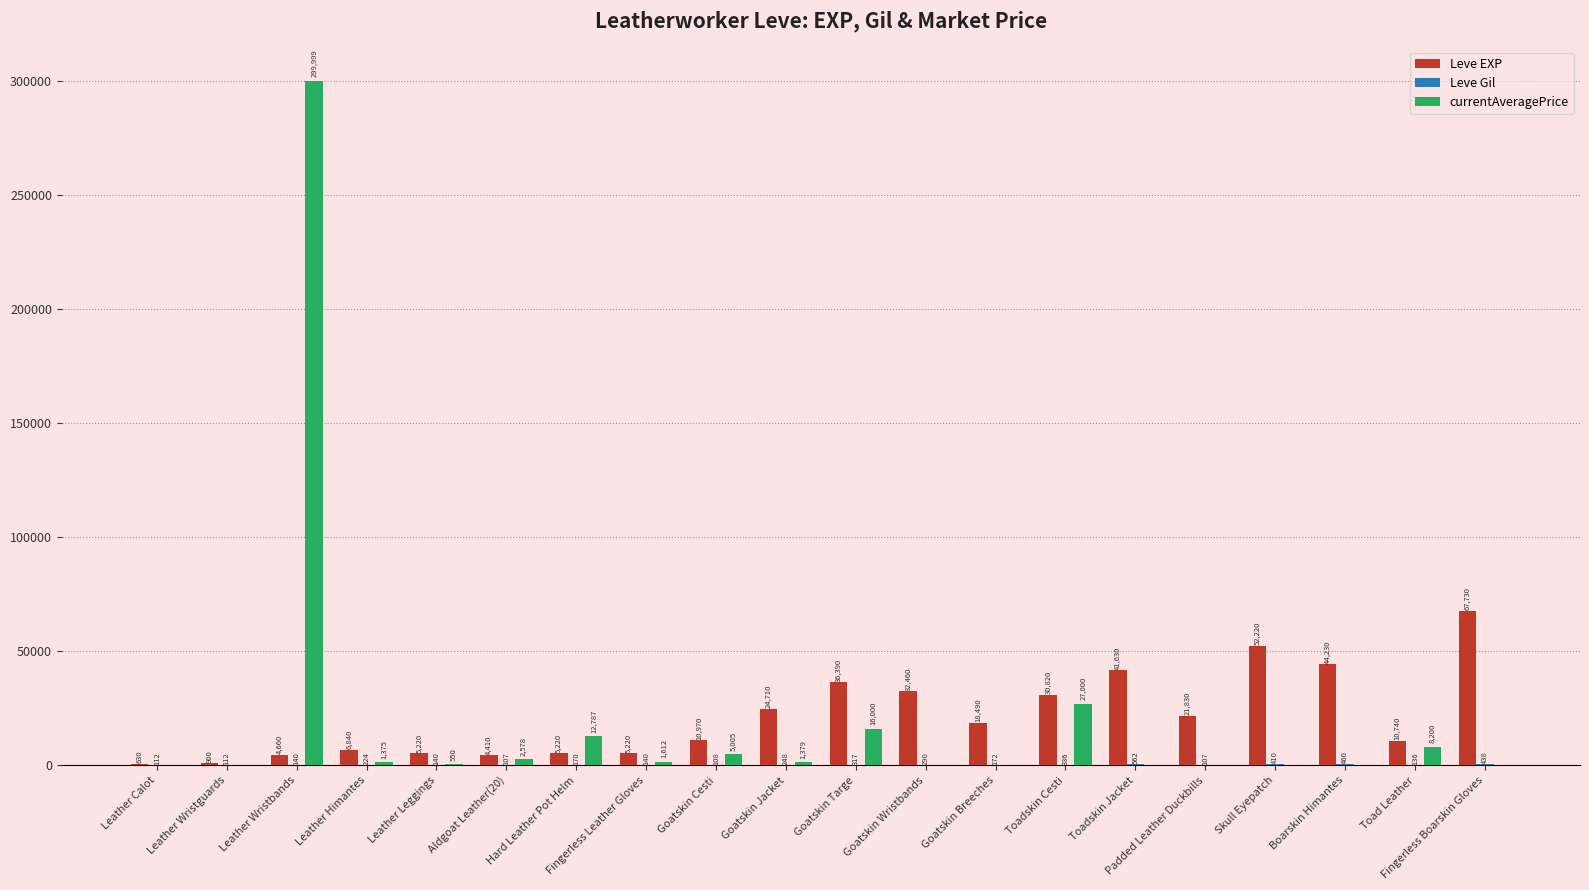

How many groups of bars are there?

20